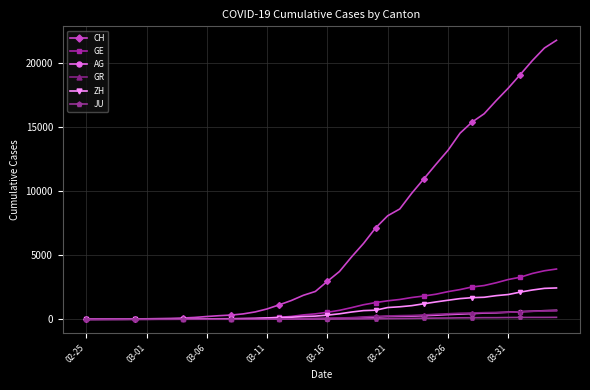

Which series has the widest spread of values?

CH